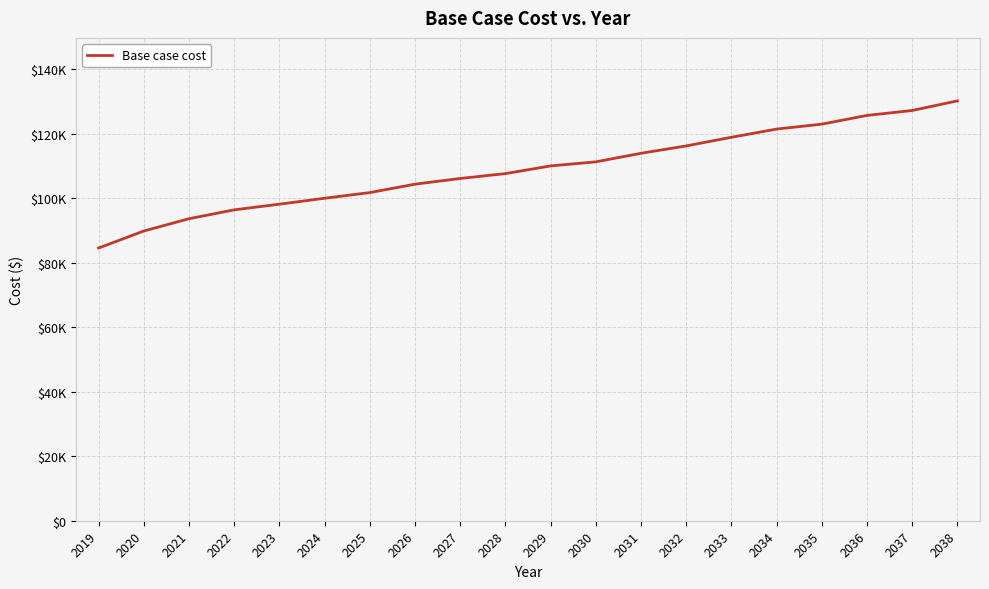

List the labels in order of value, largest first.

2038, 2037, 2036, 2035, 2034, 2033, 2032, 2031, 2030, 2029, 2028, 2027, 2026, 2025, 2024, 2023, 2022, 2021, 2020, 2019